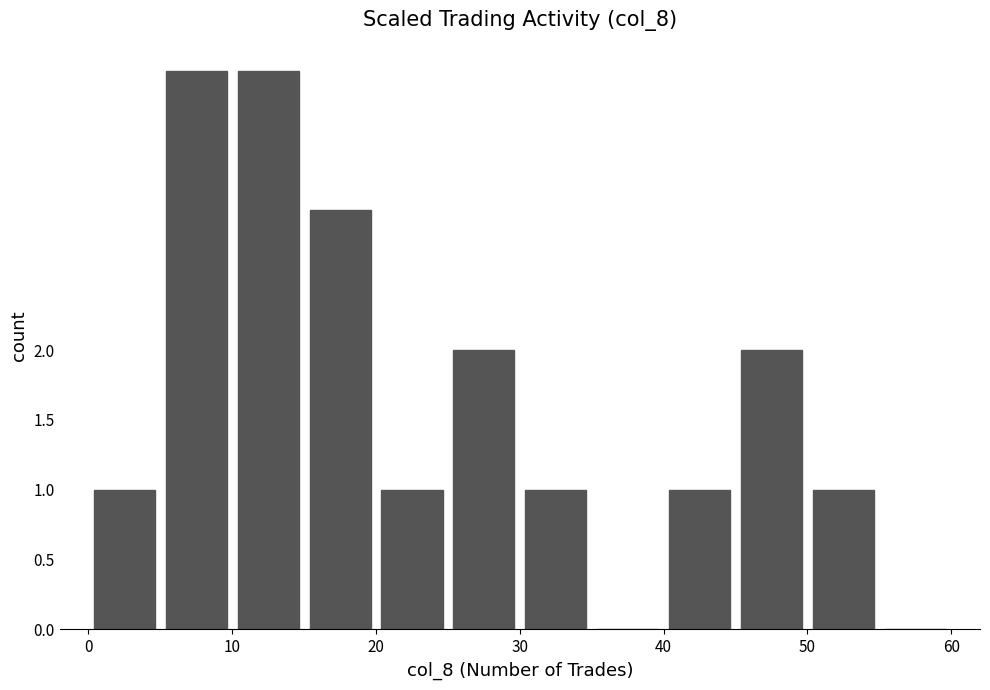

What is the maximum value shown in the chart?

4